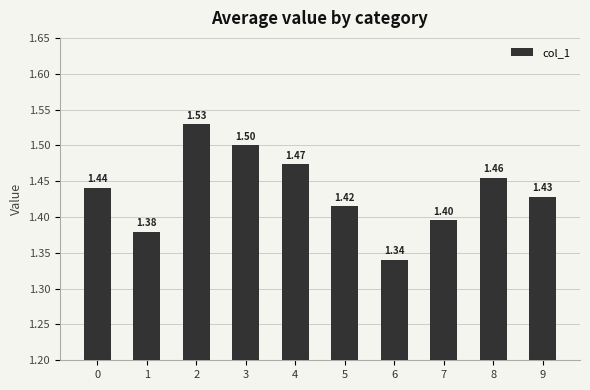

What is the sum of all values?

14.4